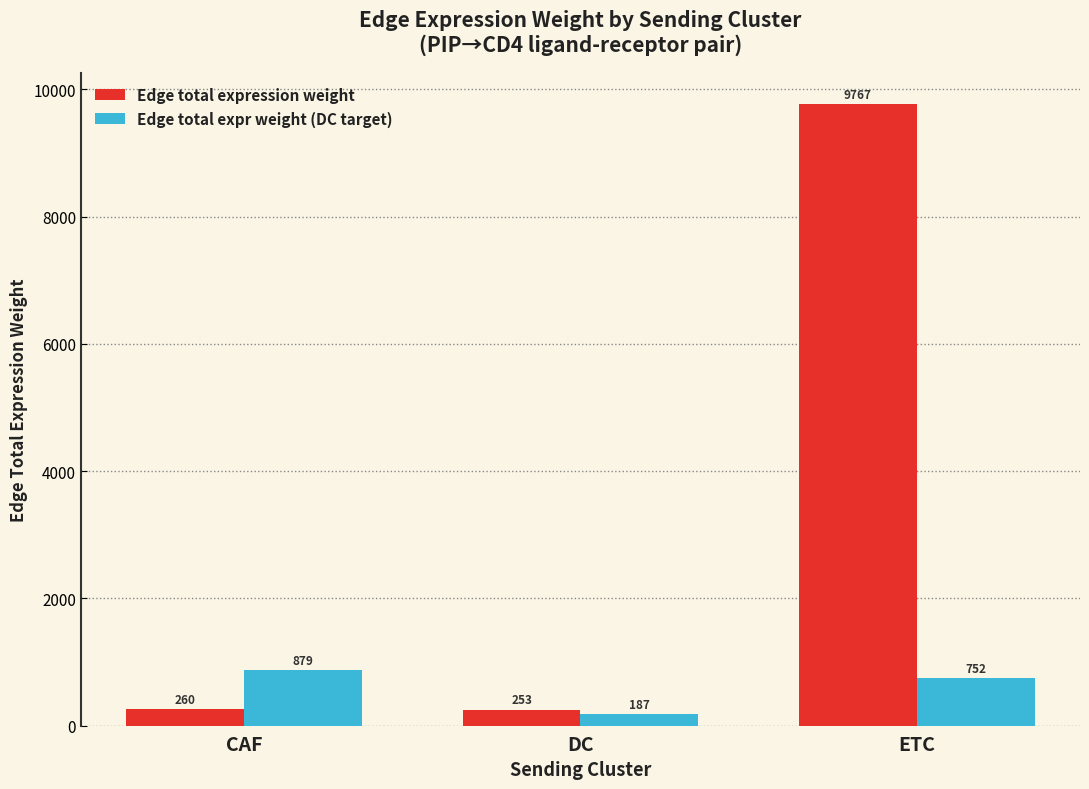

What value does the Edge total expression weight series have at DC?

252.6